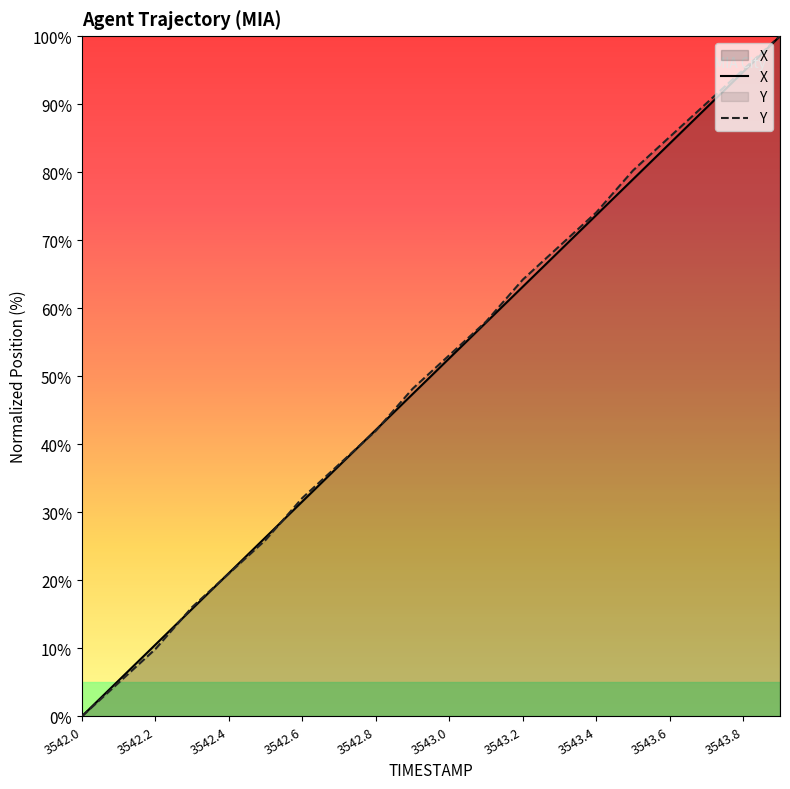

What is the difference between the second highest and second lowest values in the X series?

89.5